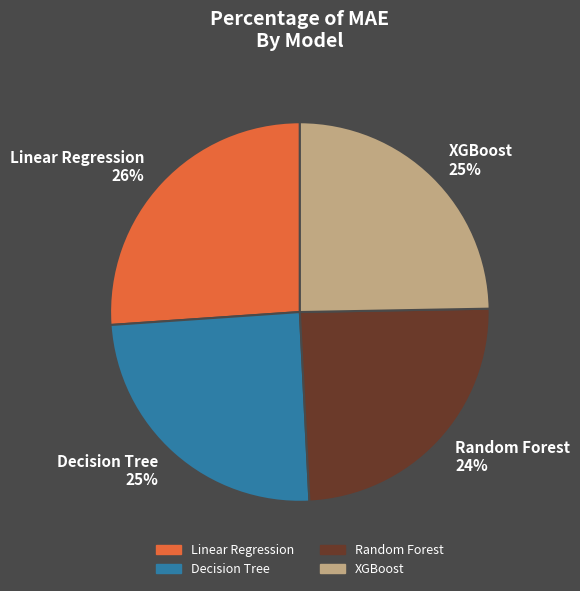

To the nearest percent, what percentage of the pie is Random Forest?

24%